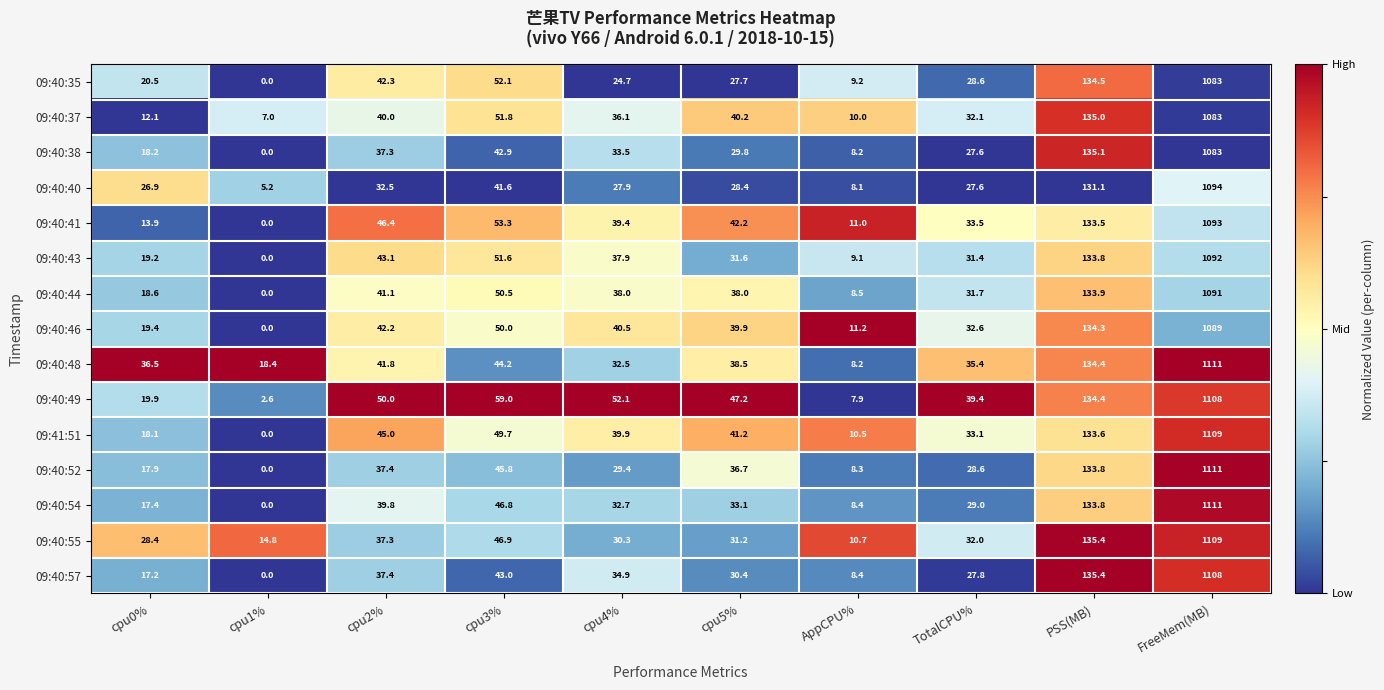

What is the difference between the 09:40:48 values at cpu3% and PSS(MB)?

90.2